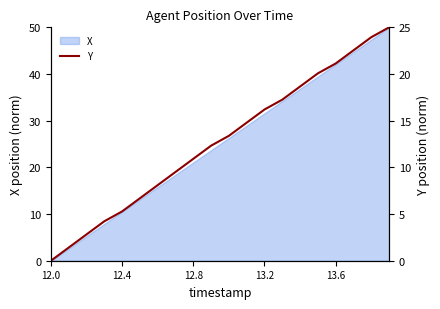

Does the chart display data point markers on the line(s)?

No